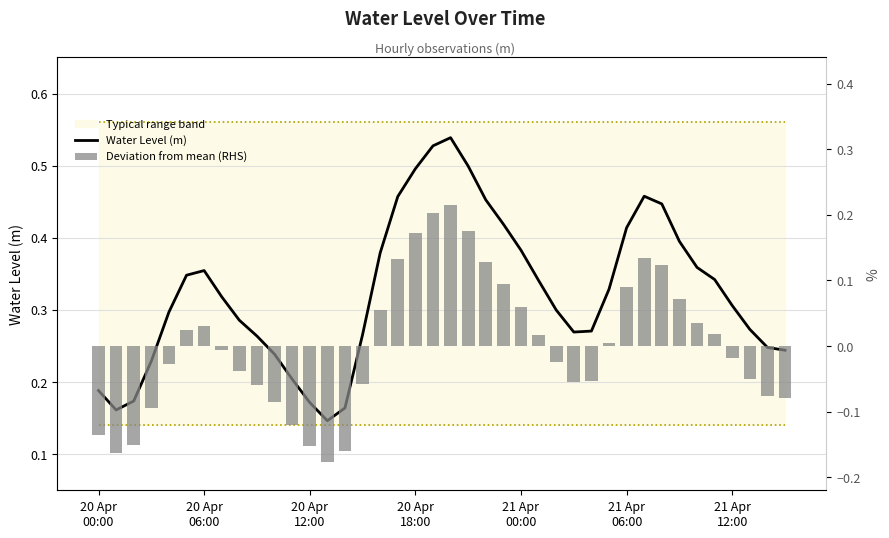

Are the bars horizontal?

No